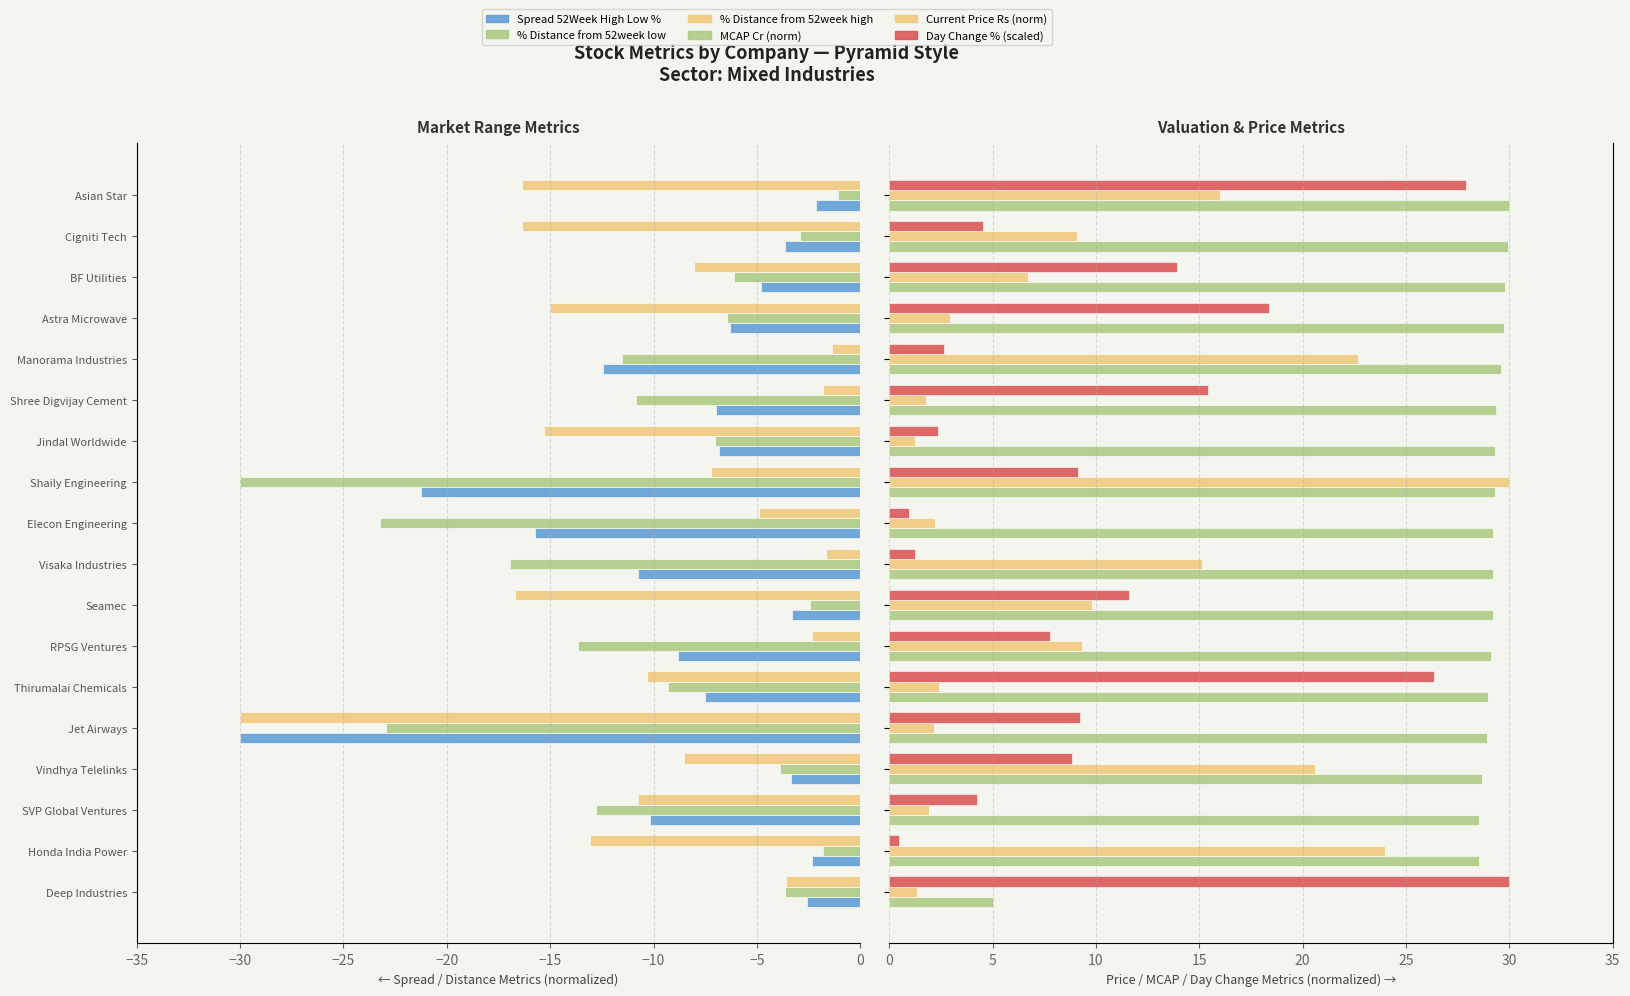

Which series has the largest total across all categories?

MCAP Cr (norm)